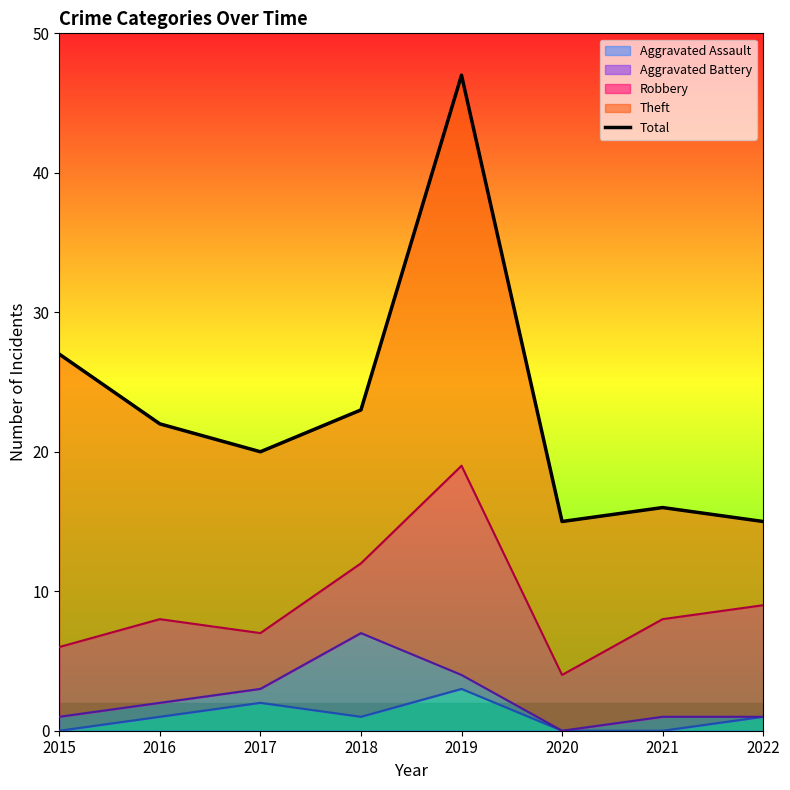

How many data points does each series have?

8